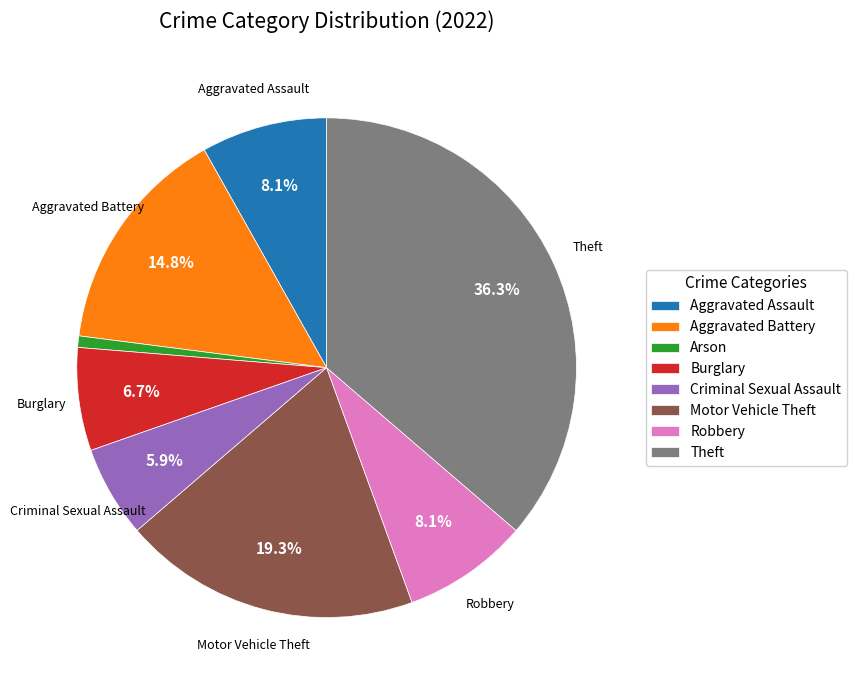

How many segments does this pie chart have?

8